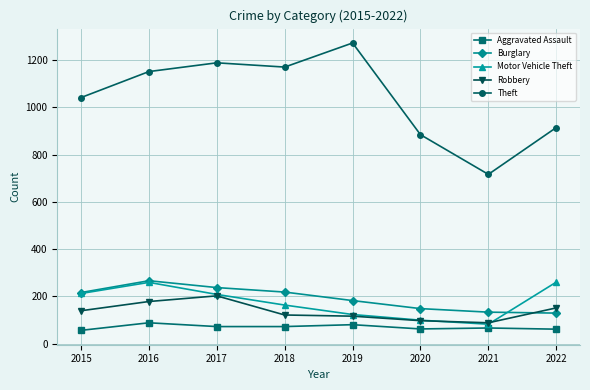

Is the value of Motor Vehicle Theft at 2021 greater than the value of Robbery at 2017?

No